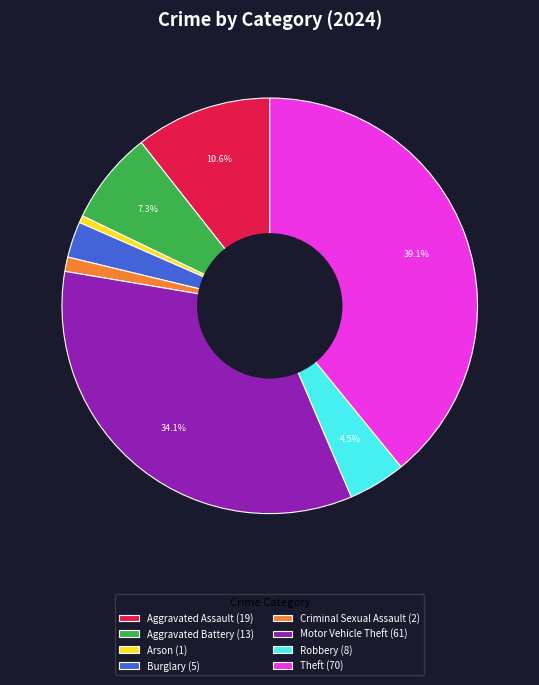

Combined, do Arson (1) and Robbery (8) account for over 50%?

No